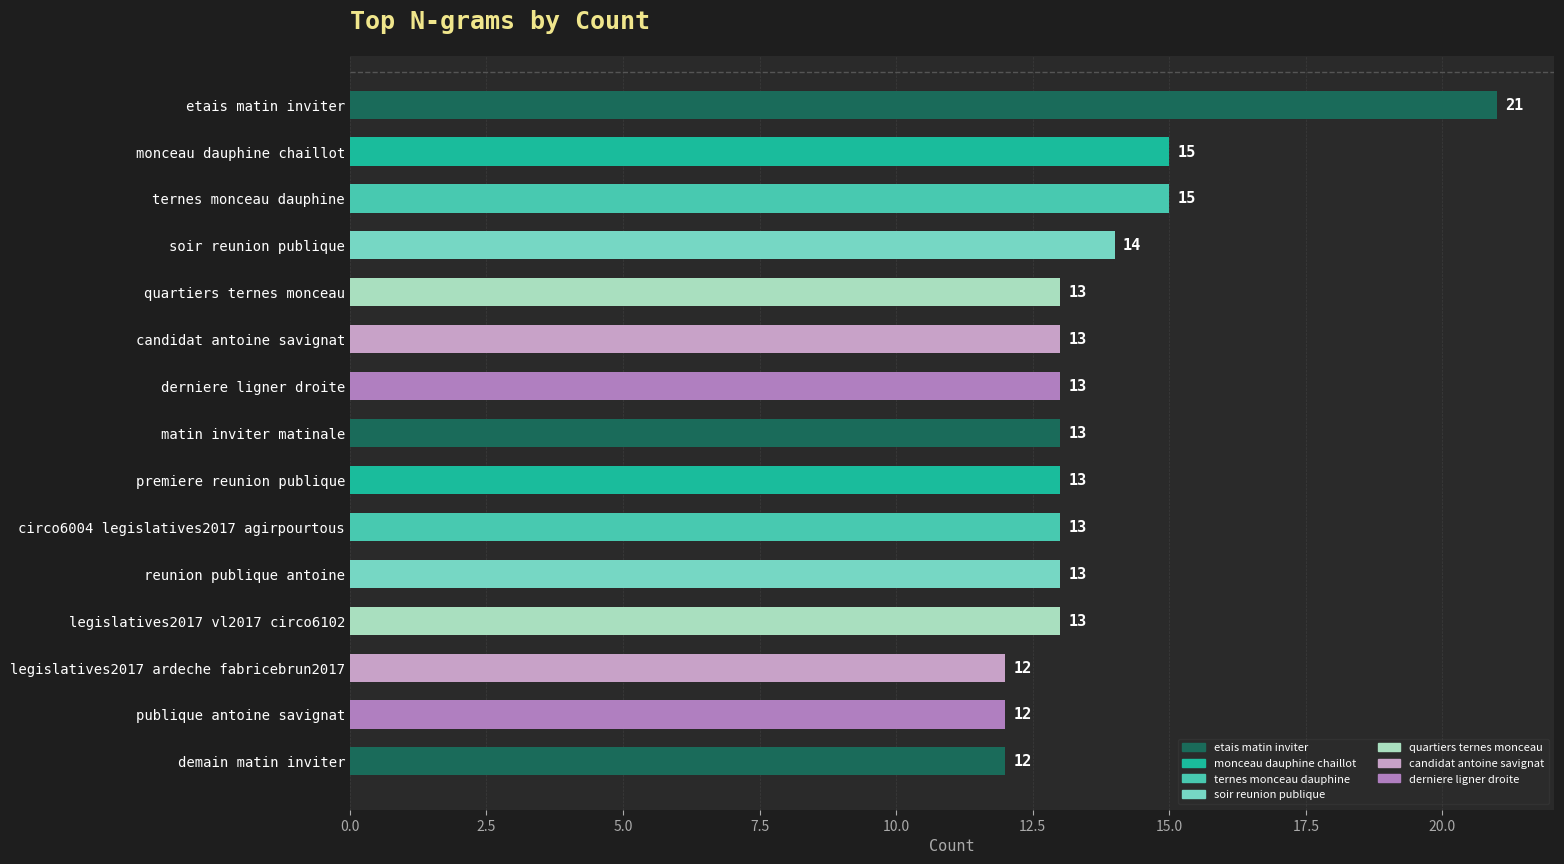

The value at legislatives2017 ardeche fabricebrun2017 is 12. True or false?

True